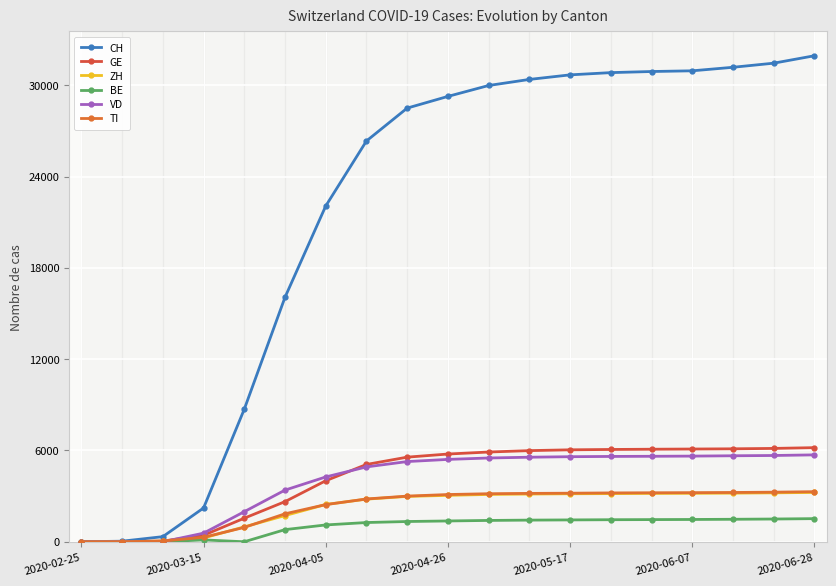

True or false: TI and CH cross at least once.

False